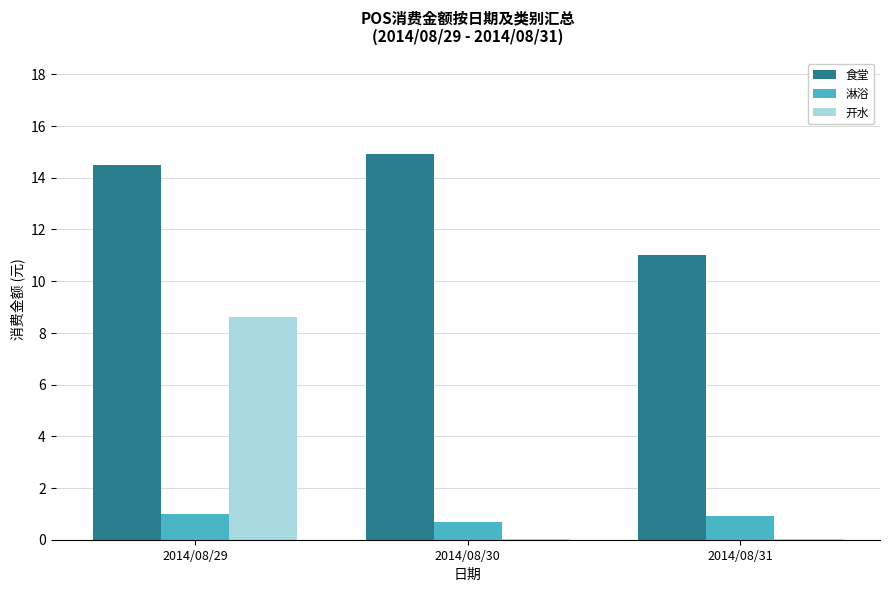

How many groups of bars are there?

3